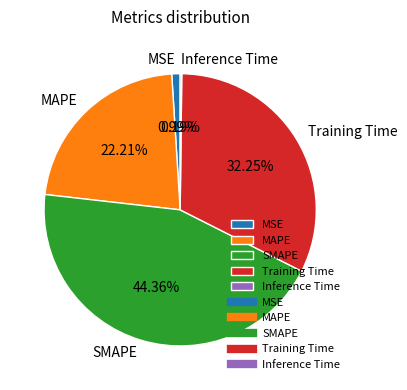

Is it true that MAPE is 31% of the pie?

False